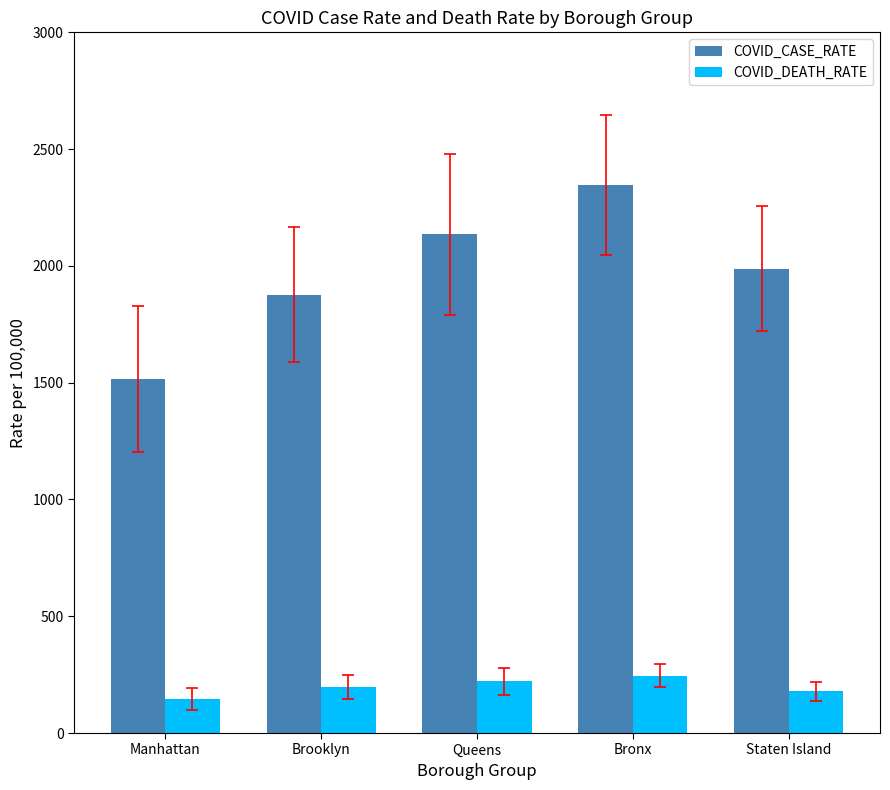

Which category has the lowest value in the COVID_CASE_RATE series?

Manhattan